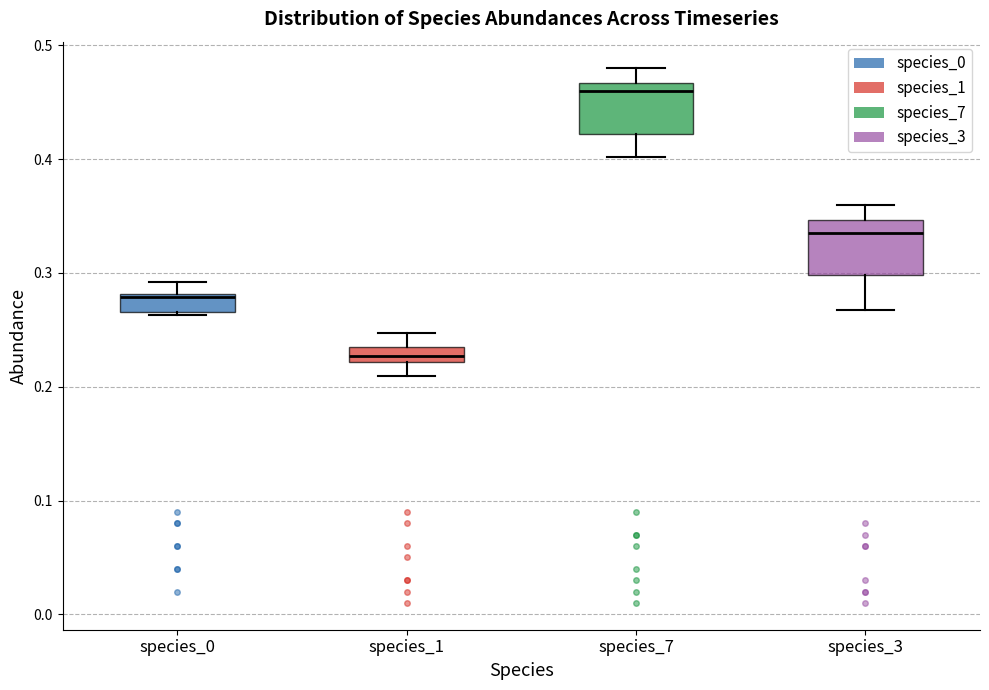

Where does the lower whisker of the box for species_7 end on the y-axis? The values are not printed on the chart, so give them approximately, as read against the axis.

0.40